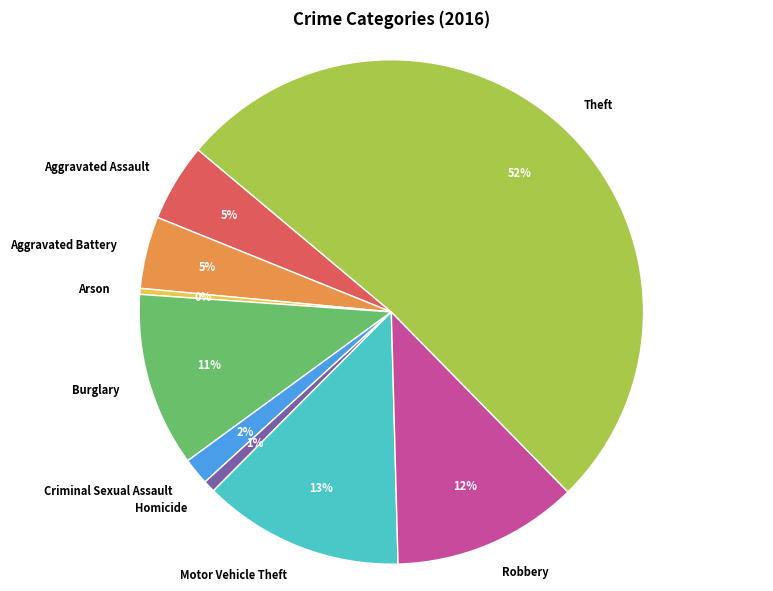

What percentage is the Aggravated Battery slice, to the nearest percent?

5%